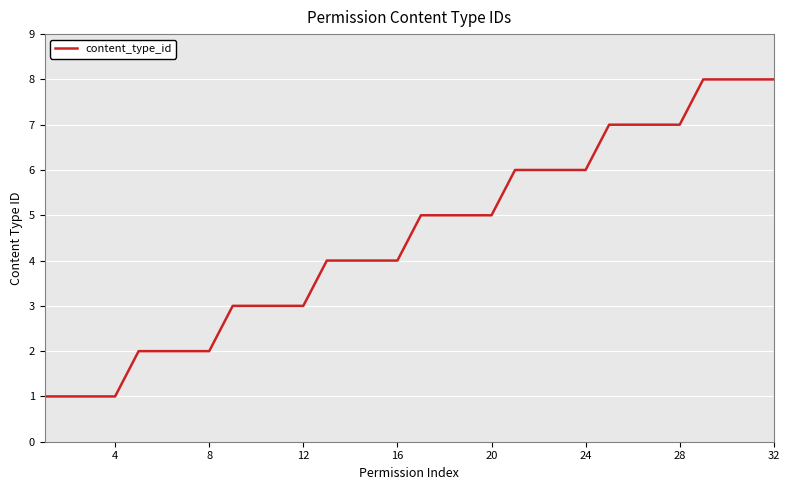

Is it true that the value at 24 is 6?

True